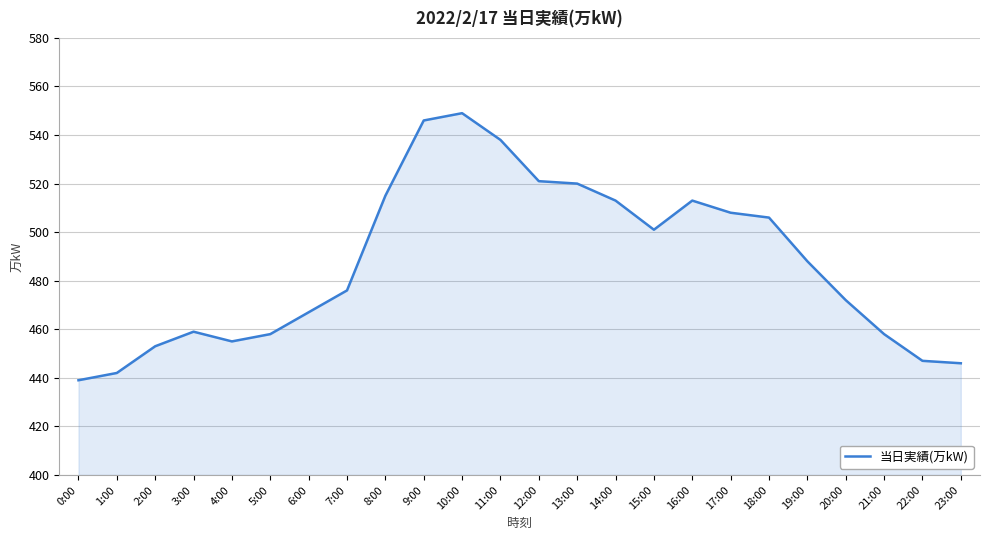

What is the difference between the maximum and minimum values?

110